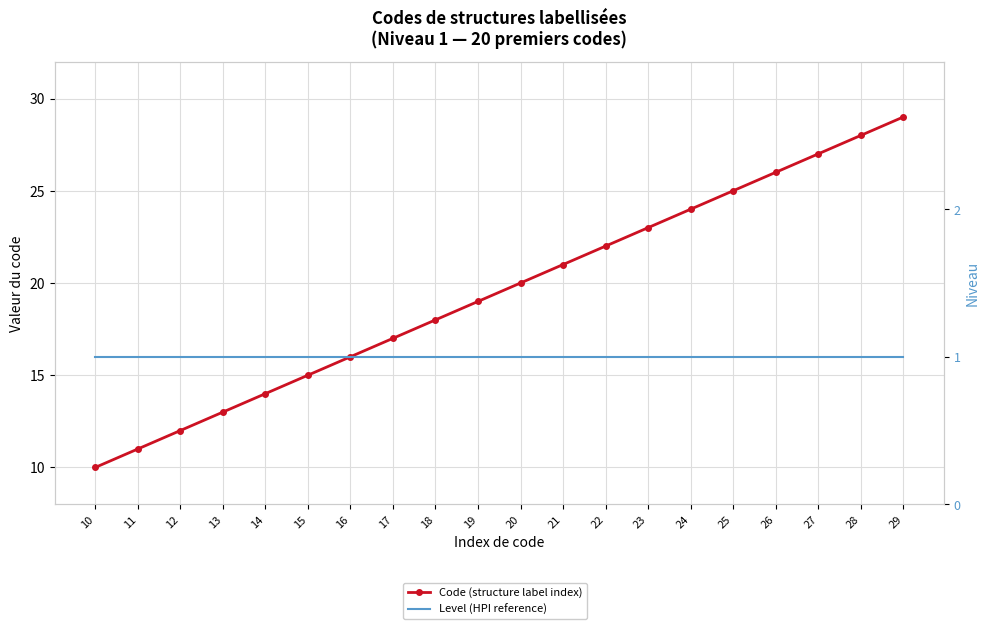

What are all the series names shown in the legend?

Code (structure label index), Level (HPI reference)